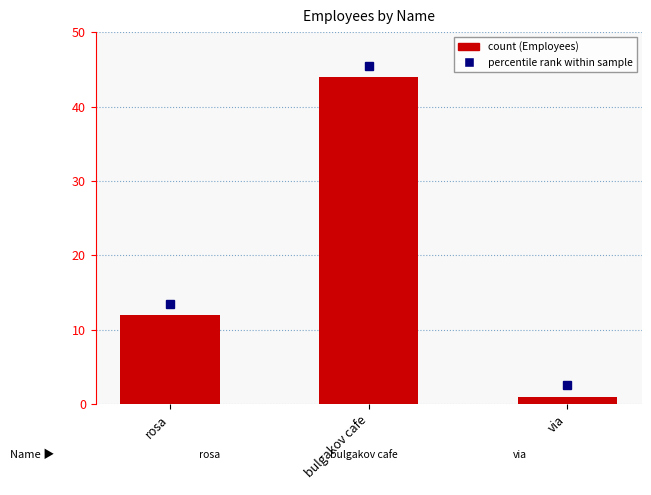

Reading left to right, transcribe all the data shown in this chart.

rosa=12	bulgakov cafe=44	via=1